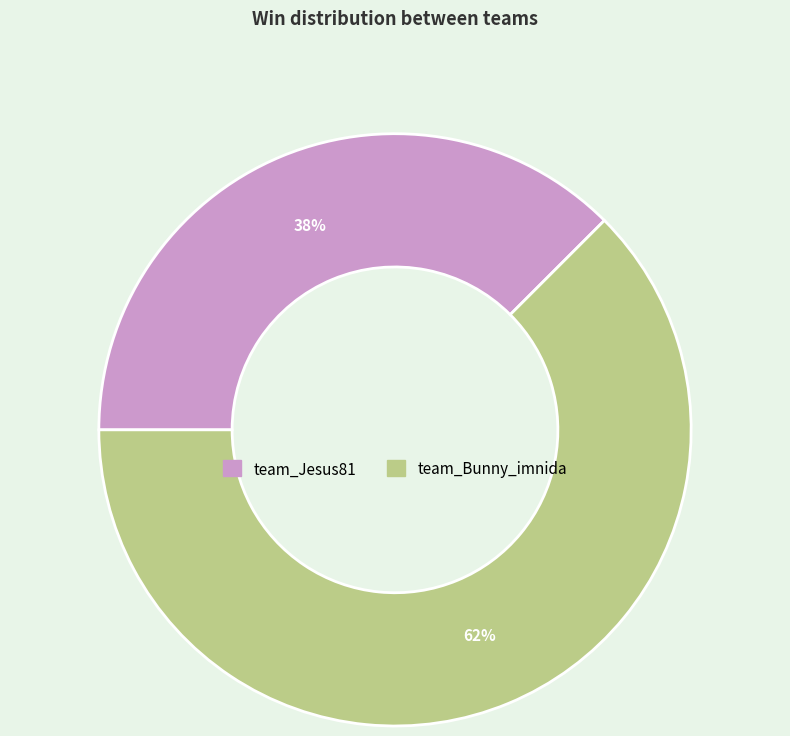

To the nearest percent, what is the average slice percentage?

50%